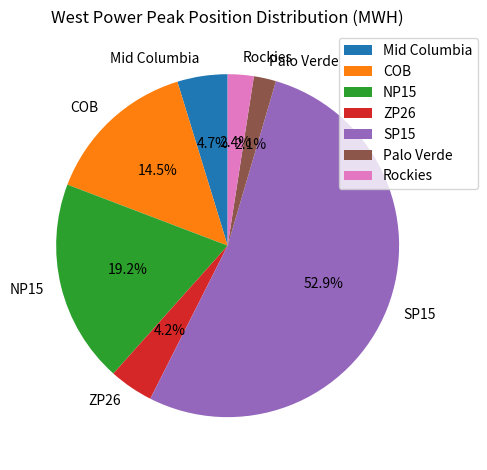

To the nearest percent, what is the difference between the largest and smallest slice percentages?

51%